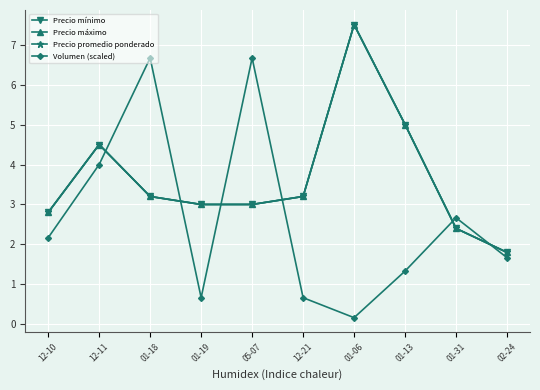

True or false: Precio promedio ponderado and Precio máximo intersect in this chart.

False